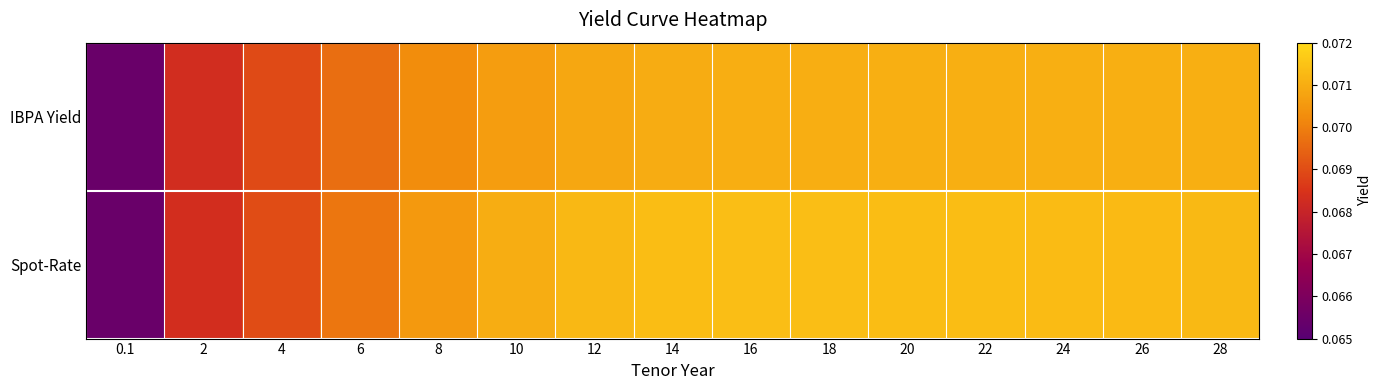

What is the maximum value shown in the chart?

0.1